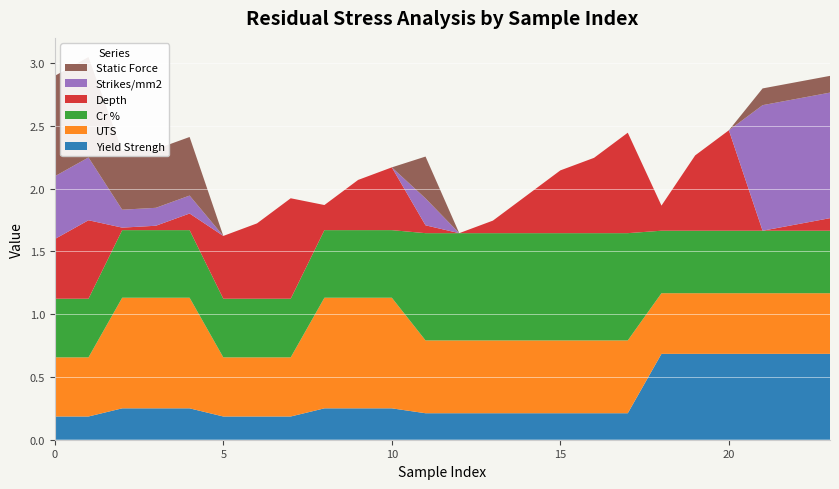

Reading left to right, list all the values displayed in this chart.

Yield Strengh: 0.2	0.2	0.2	0.2	0.2	0.2	0.2	0.2	0.2	0.2	0.2	0.2	0.2	0.2	0.2	0.2	0.2	0.2	0.7	0.7	0.7	0.7	0.7	0.7
UTS: 0.5	0.5	0.9	0.9	0.9	0.5	0.5	0.5	0.9	0.9	0.9	0.6	0.6	0.6	0.6	0.6	0.6	0.6	0.5	0.5	0.5	0.5	0.5	0.5
Cr %: 0.5	0.5	0.5	0.5	0.5	0.5	0.5	0.5	0.5	0.5	0.5	0.9	0.9	0.9	0.9	0.9	0.9	0.9	0.5	0.5	0.5	0.5	0.5	0.5
Depth: 0.5	0.6	0.0	0.0	0.1	0.5	0.6	0.8	0.2	0.4	0.5	0.1	0.0	0.1	0.3	0.5	0.6	0.8	0.2	0.6	0.8	0.0	0.1	0.1
Strikes/mm2: 0.5	0.5	0.1	0.1	0.1	0.0	0.0	0.0	0.0	0.0	0.0	0.2	0.0	0.0	0.0	0.0	0.0	0.0	0.0	0.0	0.0	1.0	1.0	1.0
Static Force: 0.8	0.8	0.5	0.5	0.5	0.0	0.0	0.0	0.0	0.0	0.0	0.3	0.0	0.0	0.0	0.0	0.0	0.0	0.0	0.0	0.0	0.1	0.1	0.1